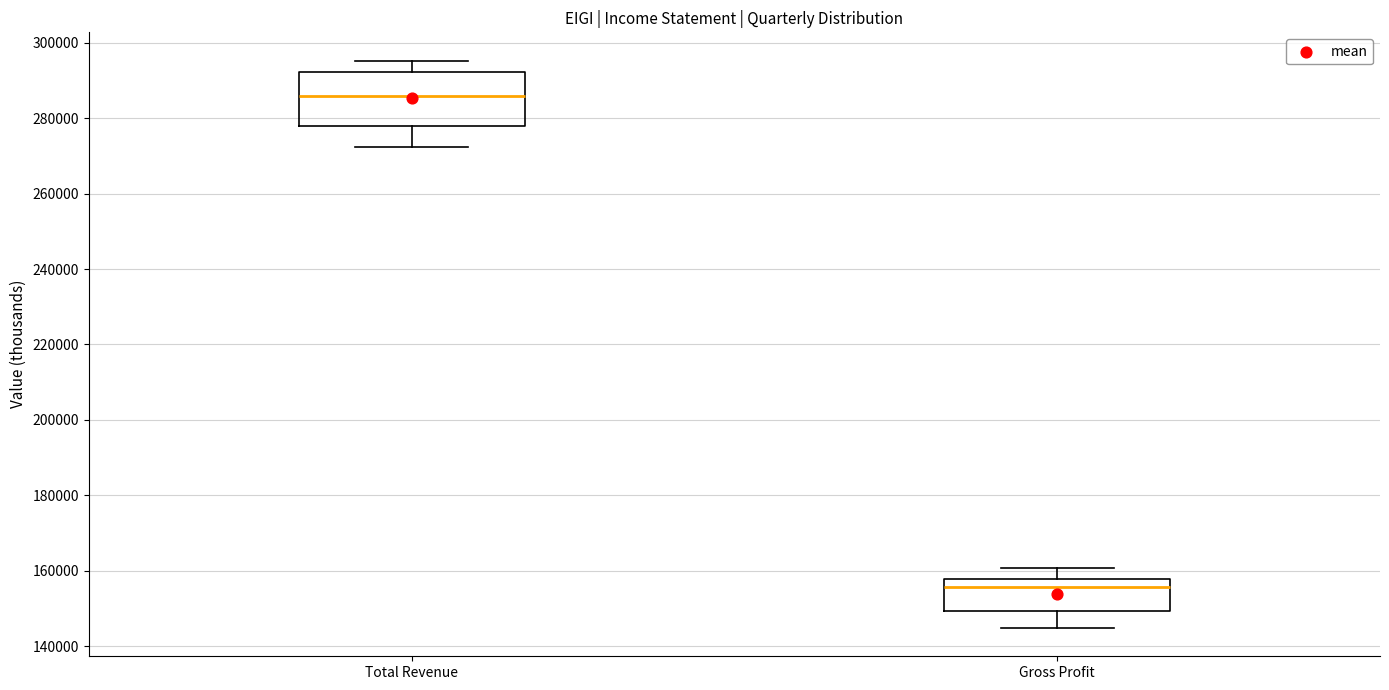

Where is the upper edge of the box for Gross Profit on the y-axis? The values are not printed on the chart, so give them approximately, as read against the axis.

158000